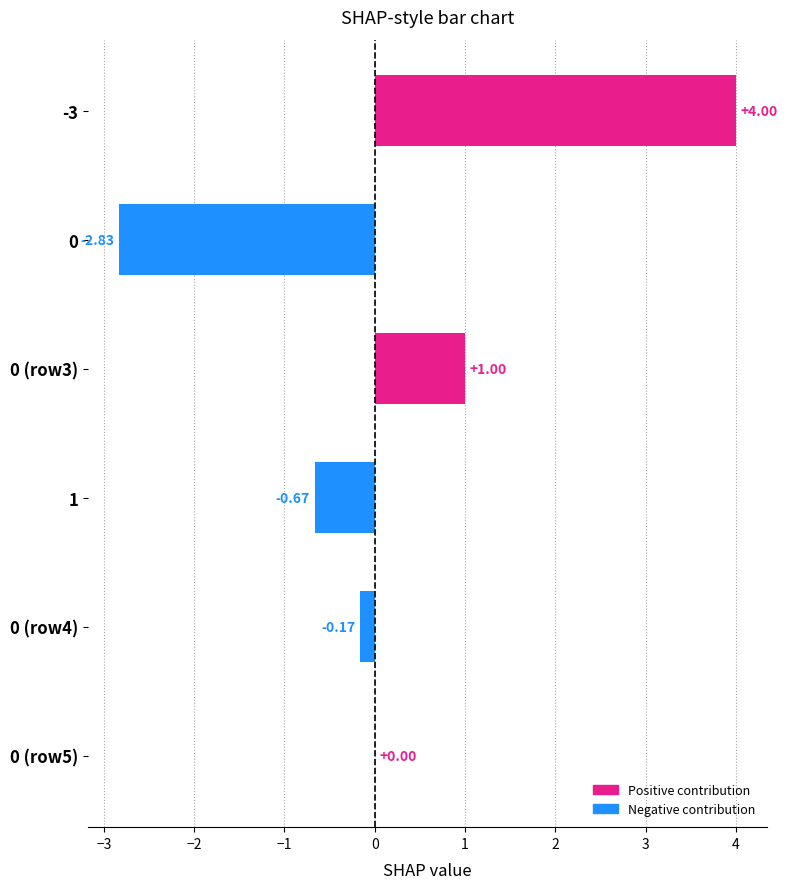

What is the sum of the values at 1 and 0?

-3.5